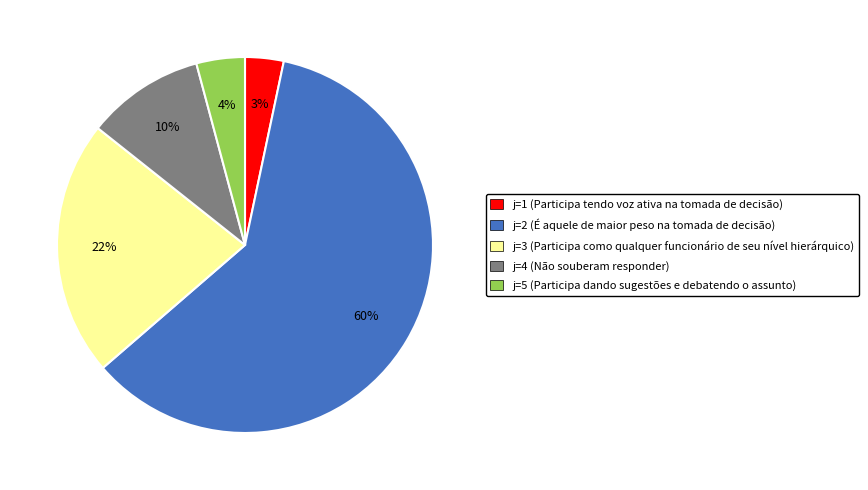

What percentage is the j=1 (Participa tendo voz ativa na tomada de decisão) slice, to the nearest percent?

3%